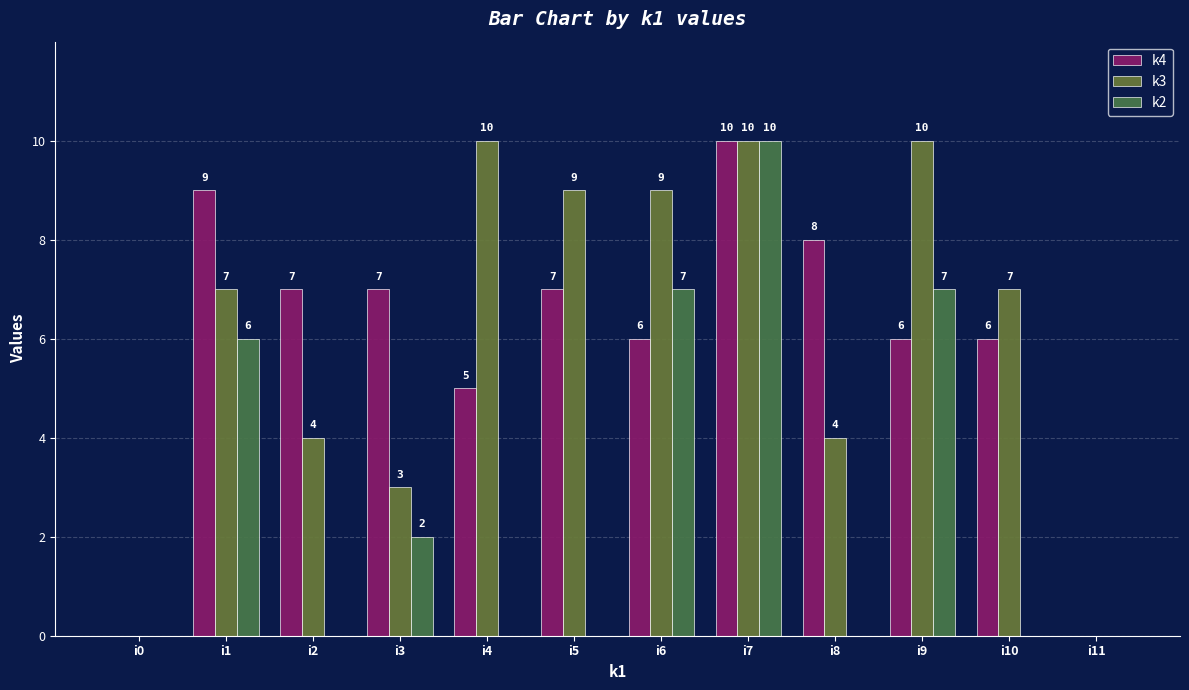

How many series are shown in this chart?

3